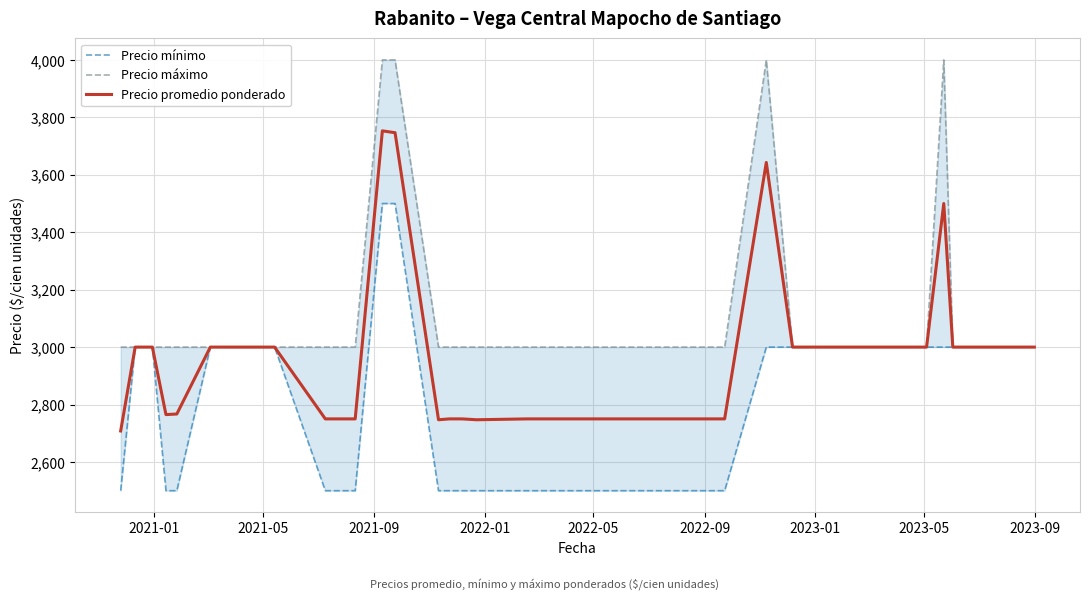

Is it true that Precio promedio ponderado equals 5302 at 22?

False